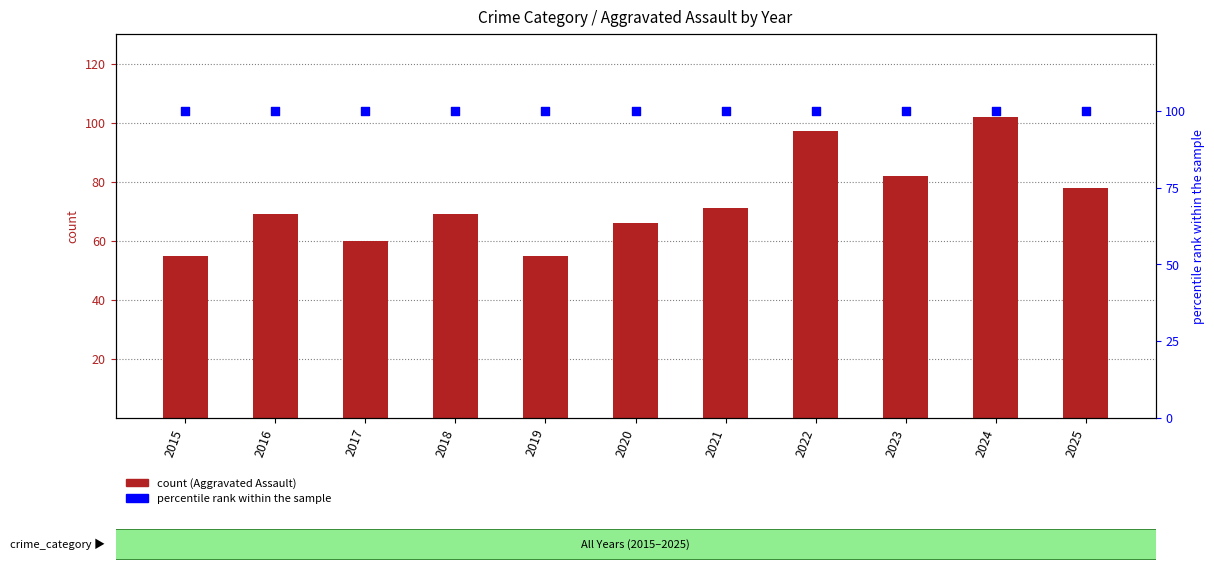

Which series has the largest total across all categories?

percentile rank within the sample